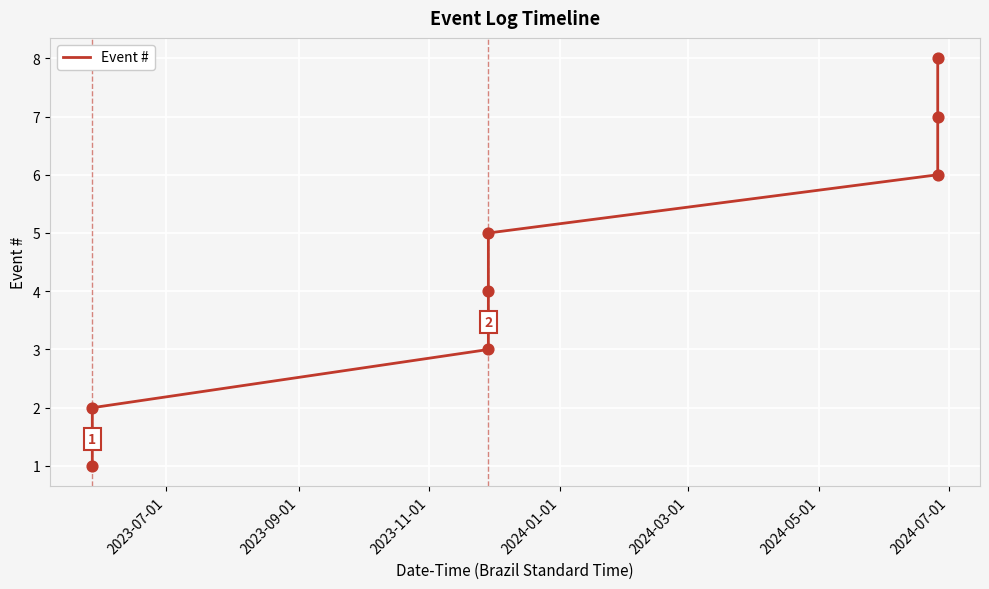

What is the difference between the maximum and minimum values?

7